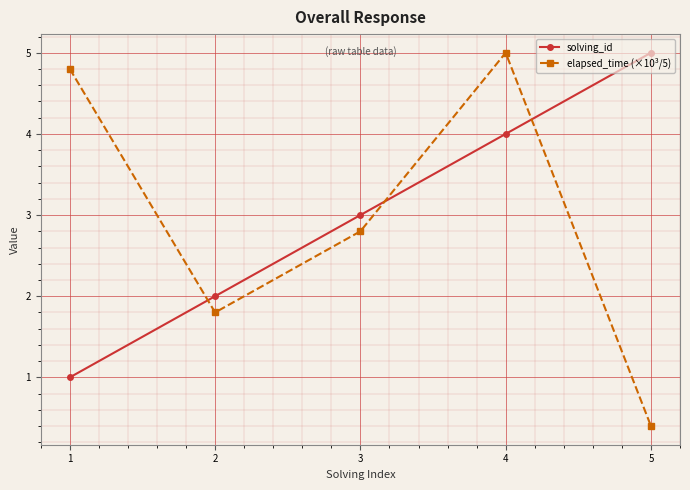

Between 1 and 2, which series saw the biggest shift?

elapsed_time (×10³/5)